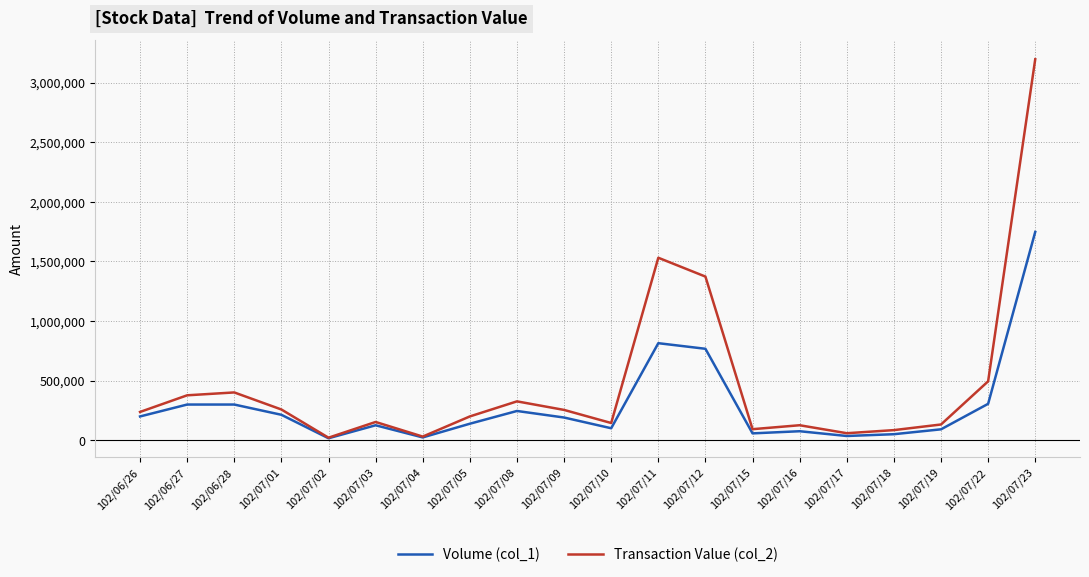

Which series has the largest total across all categories?

Transaction Value (col_2)